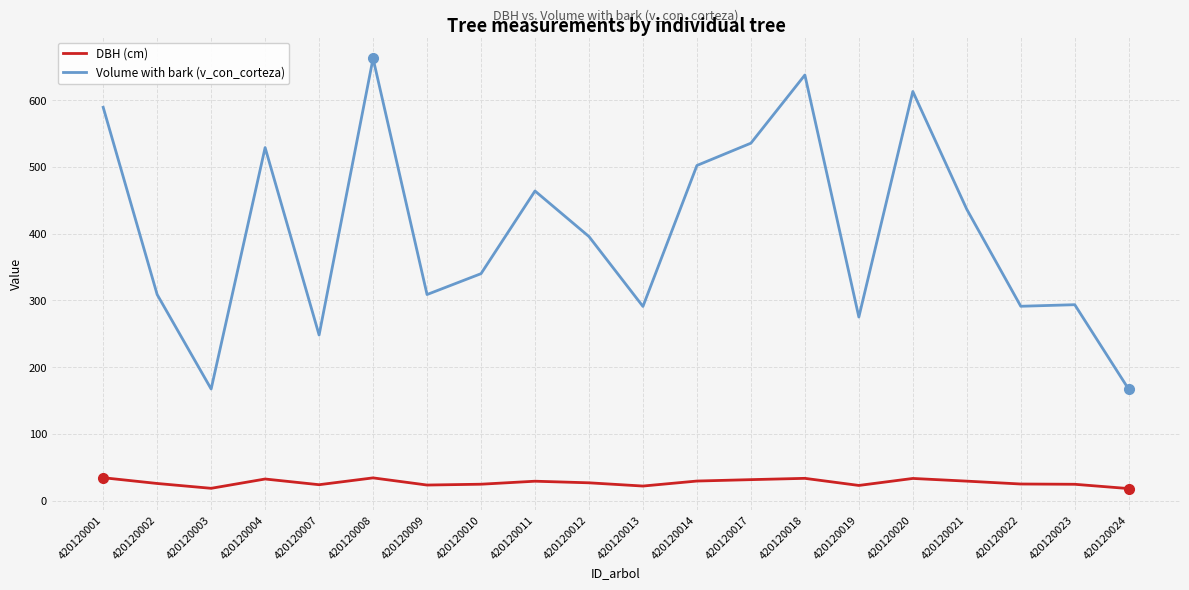

What is the highest value of the Volume with bark (v_con_corteza) series?

663.0